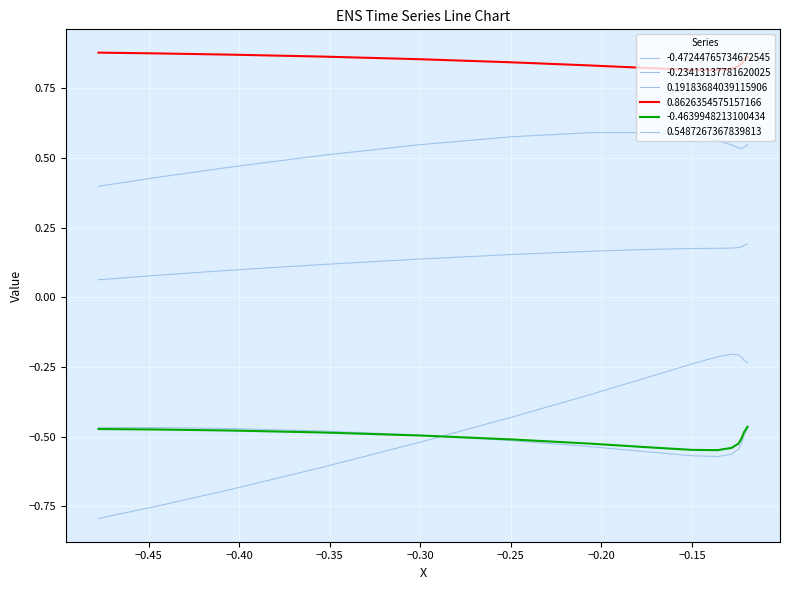

At how many categories does at least one series exceed 0?

15